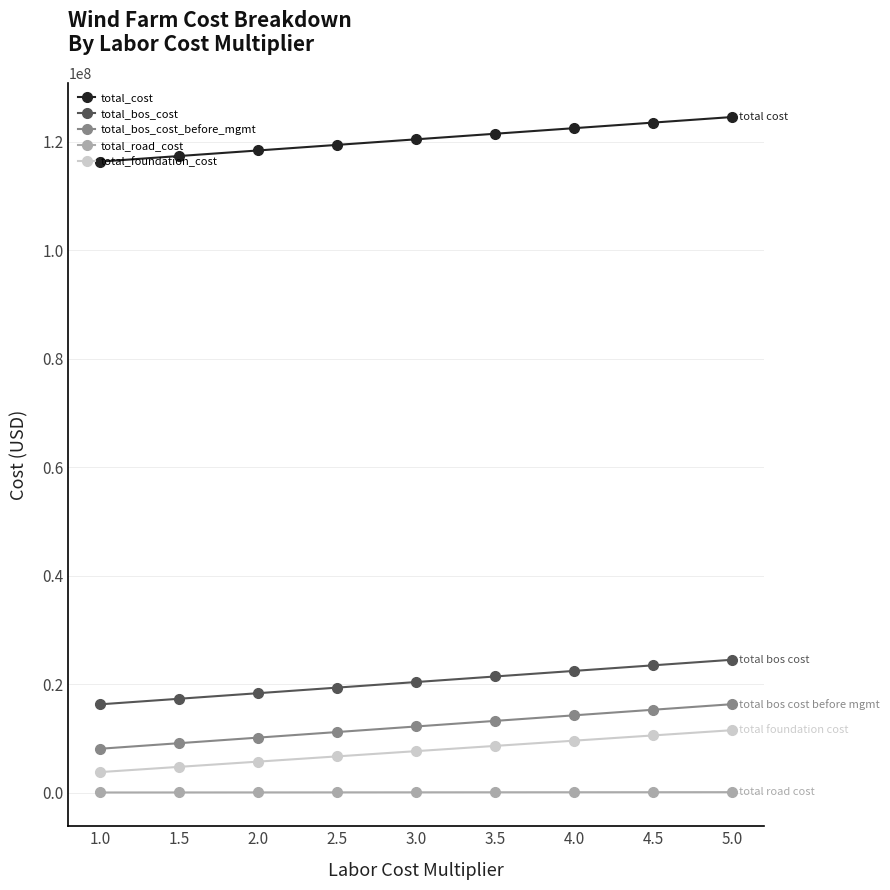

True or false: total_cost and total_bos_cost intersect in this chart.

False